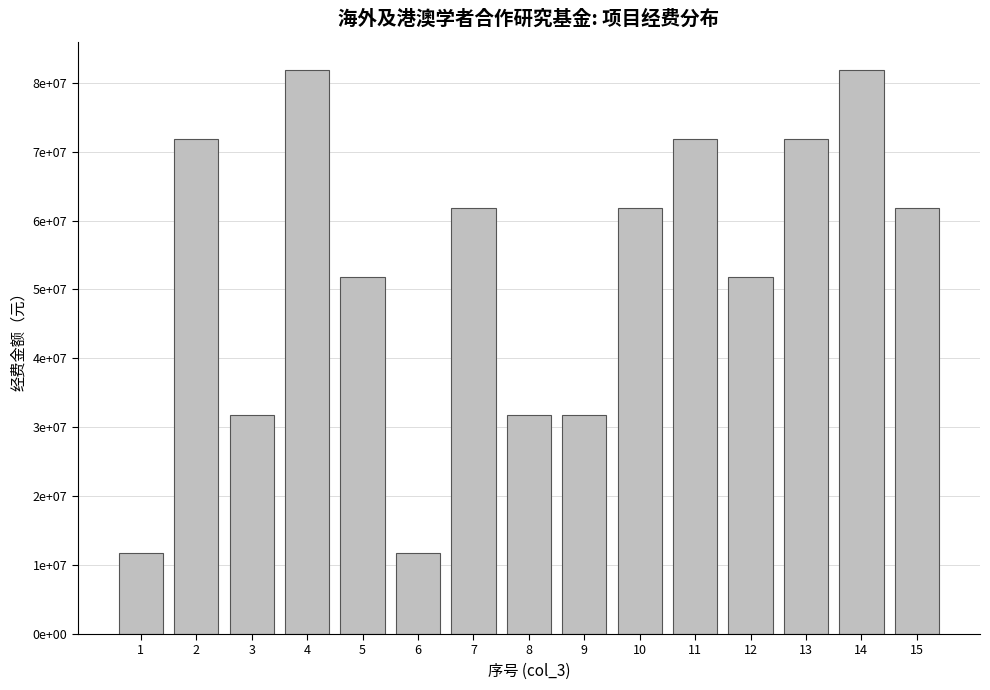

Are the bars horizontal?

No